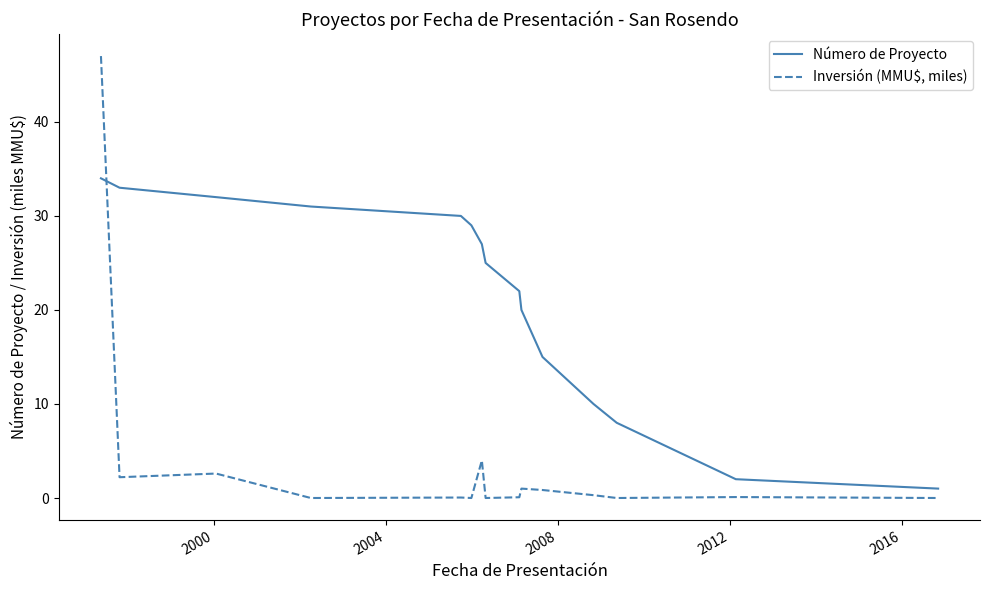

What is the difference between the maximum and minimum values in the Inversión (MMU$, miles) series?

47.0